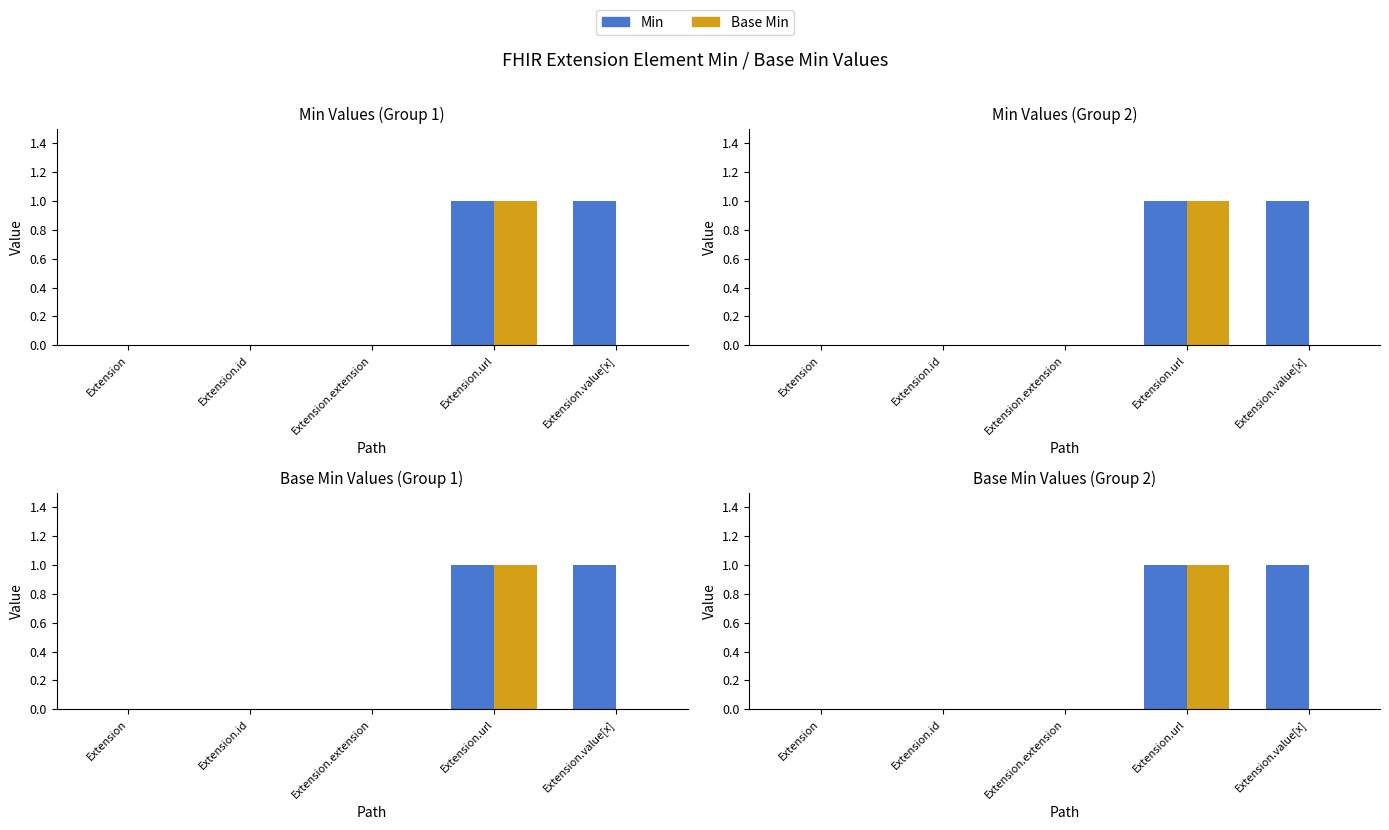

What is the maximum value shown in the chart?

1